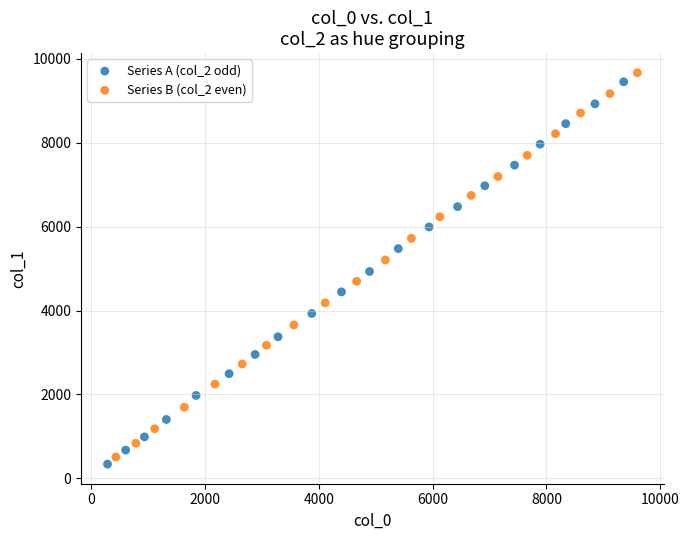

Which series has the widest spread of Y values?

Series B (col_2 even)